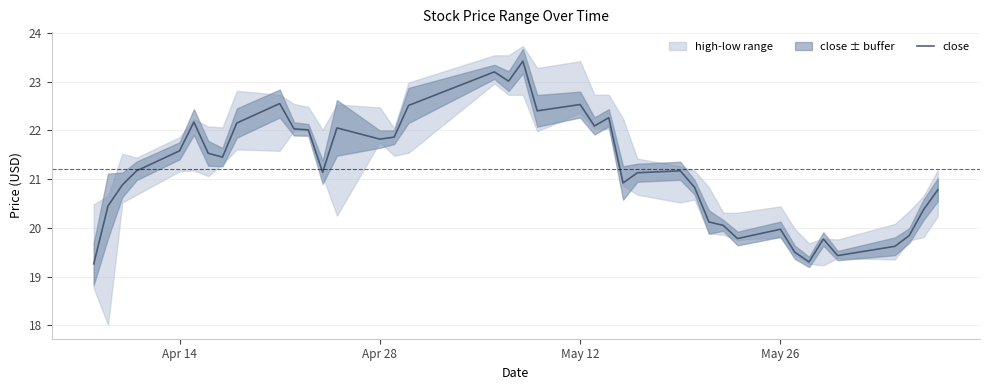

How many points are higher than both their immediate neighbors (excluding endpoints)?

10